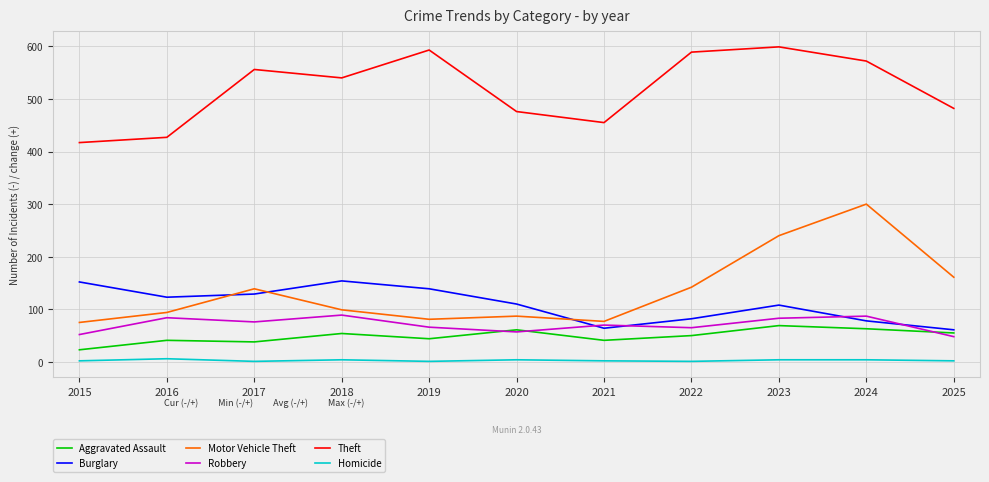

What is the highest value of the Motor Vehicle Theft series?

300